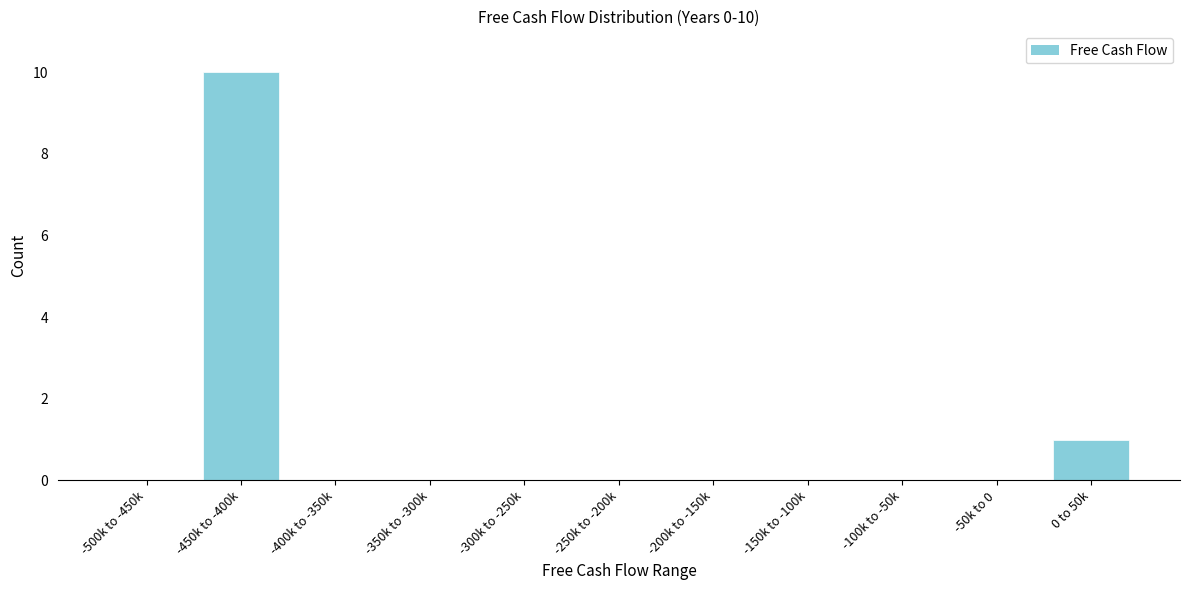

Reading left to right, what are all the values shown in this chart?

-500k to -450k=0	-450k to -400k=10	-400k to -350k=0	-350k to -300k=0	-300k to -250k=0	-250k to -200k=0	-200k to -150k=0	-150k to -100k=0	-100k to -50k=0	-50k to 0=0	0 to 50k=1